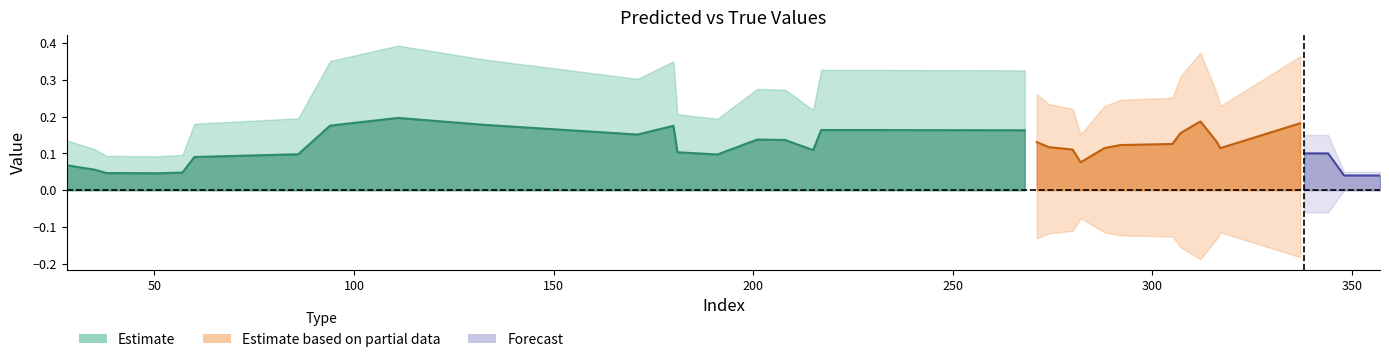

Where is the first local maximum for y_true?

51